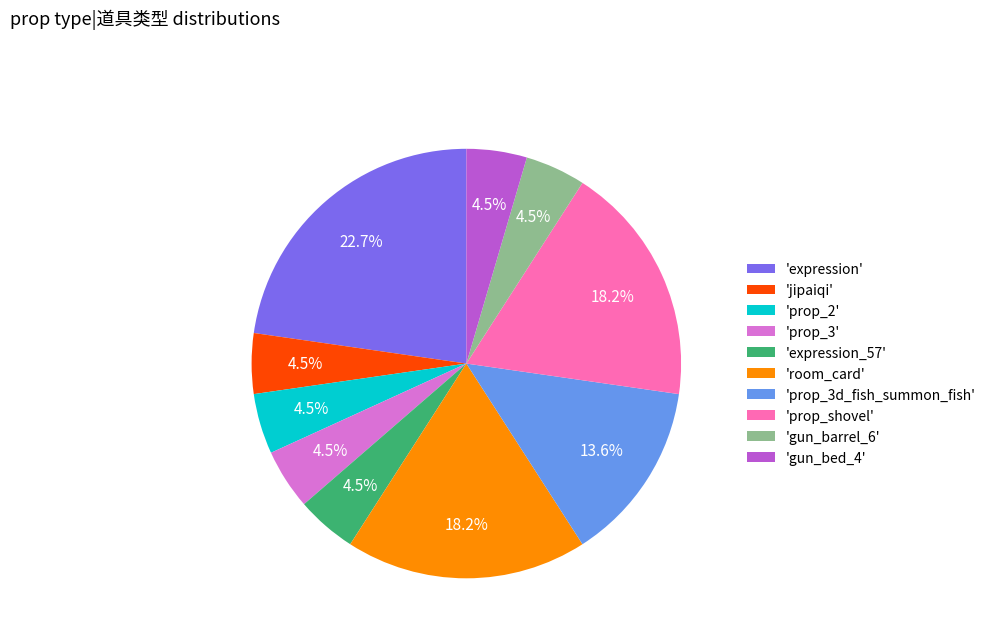

Count the number of slices in the pie.

10